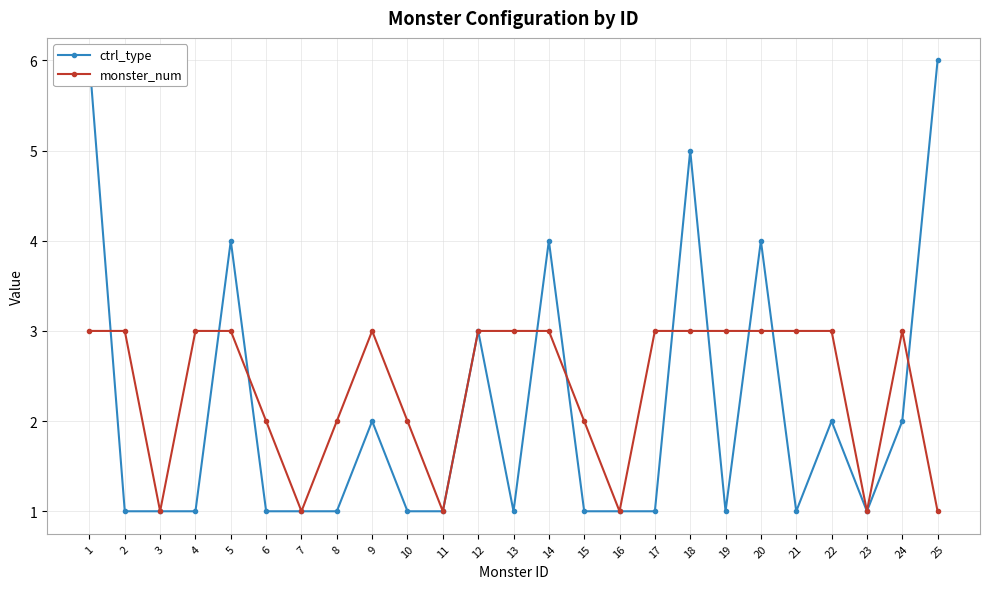

True or false: monster_num has more than 0 interior local peaks.

True